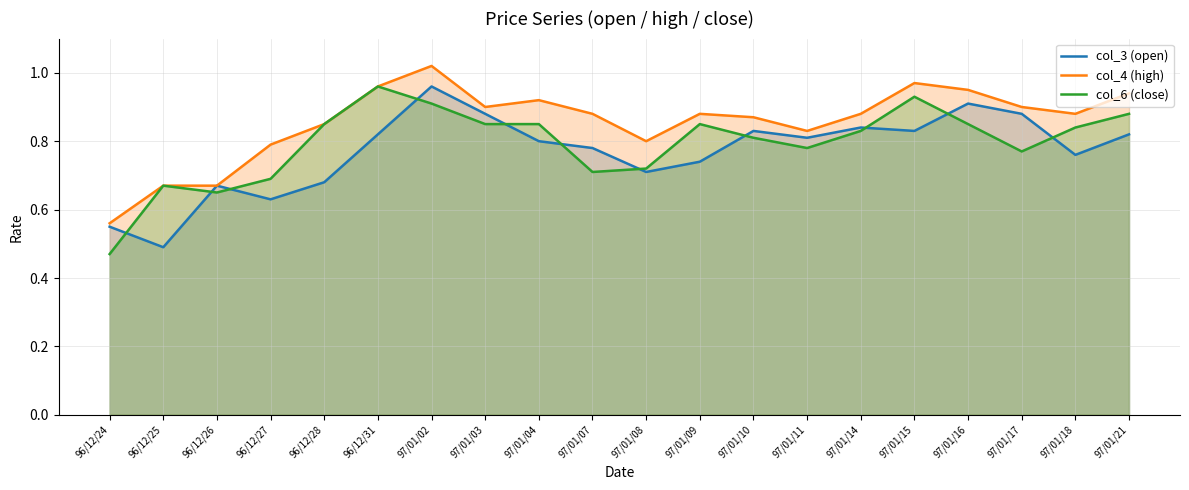

What is the sum of all col_6 (close) values?

15.9